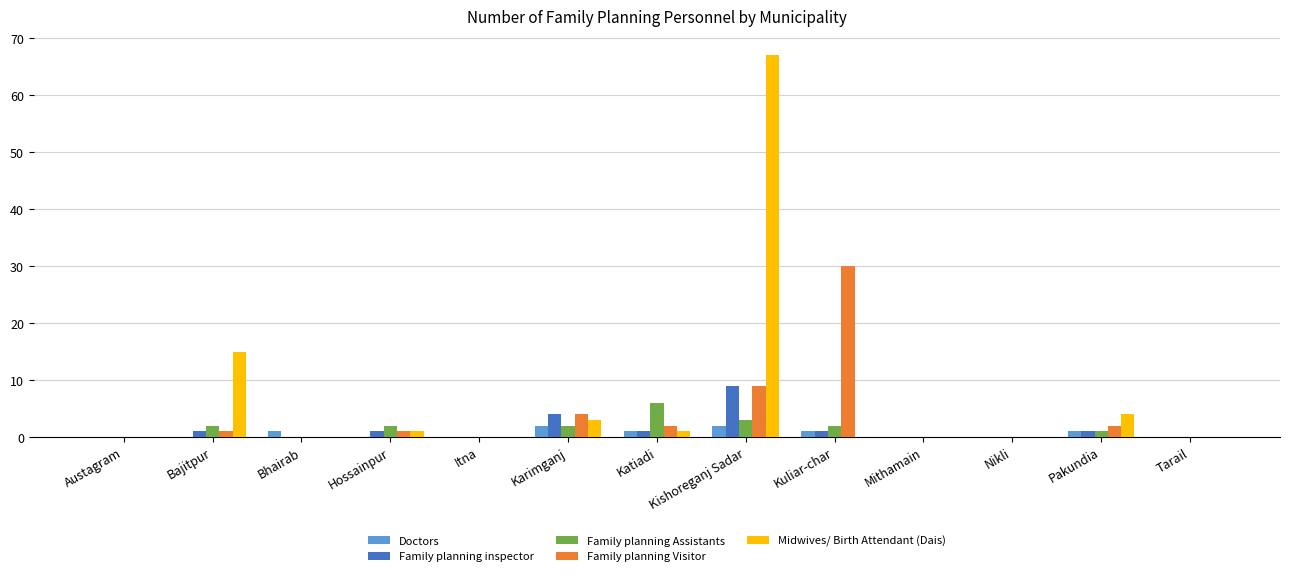

The value of Family planning inspector at Itna is -6. True or false?

False